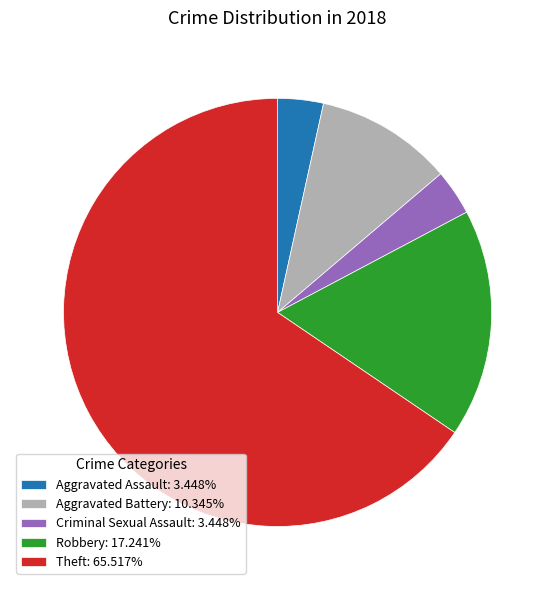

What is the ratio of the value at Aggravated Assault to the value at Criminal Sexual Assault?

1.0